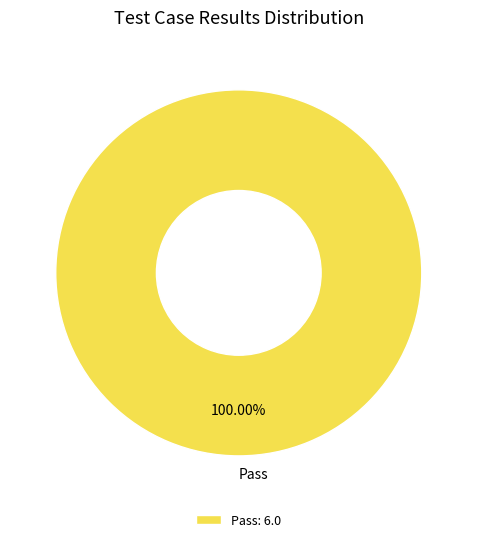

Does any single category account for the majority?

Yes